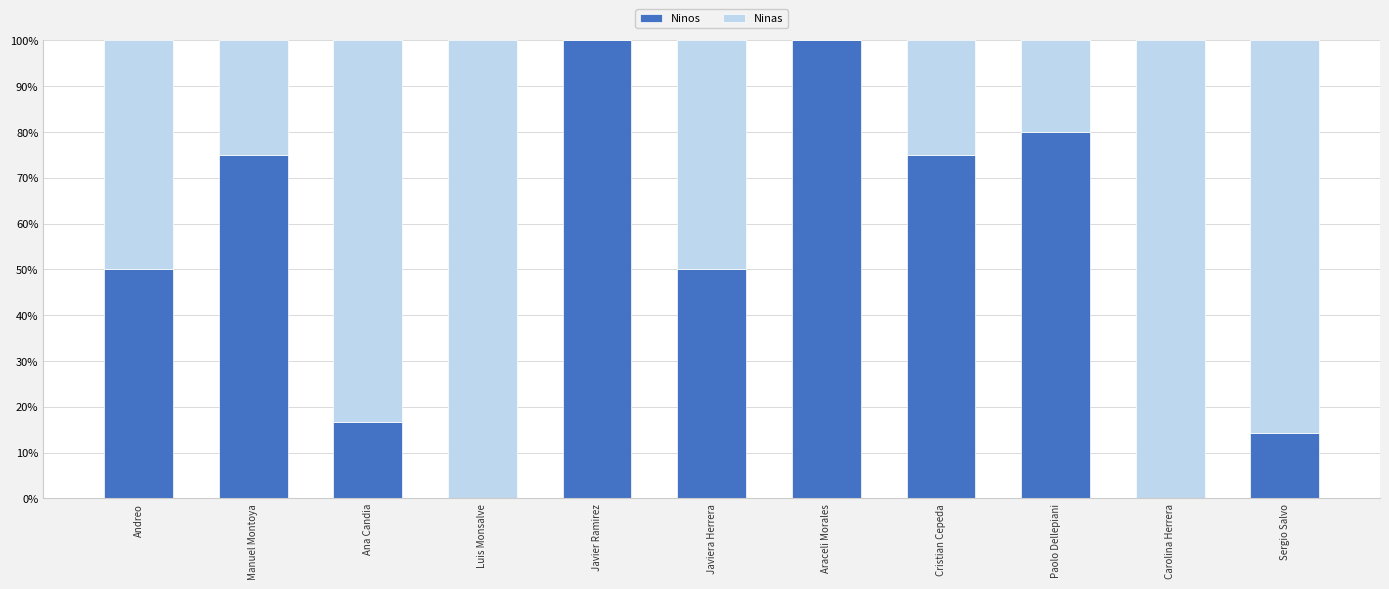

What is the sum of all Ninos values?

561.0